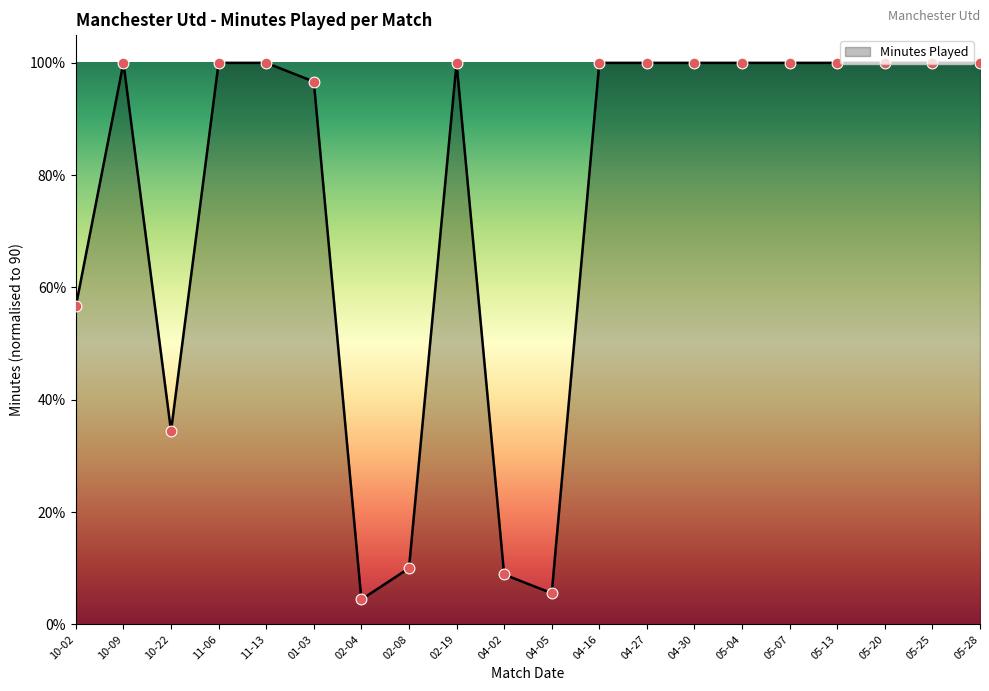

What is the ratio of the value at 10-09 to the value at 10-22?

2.9